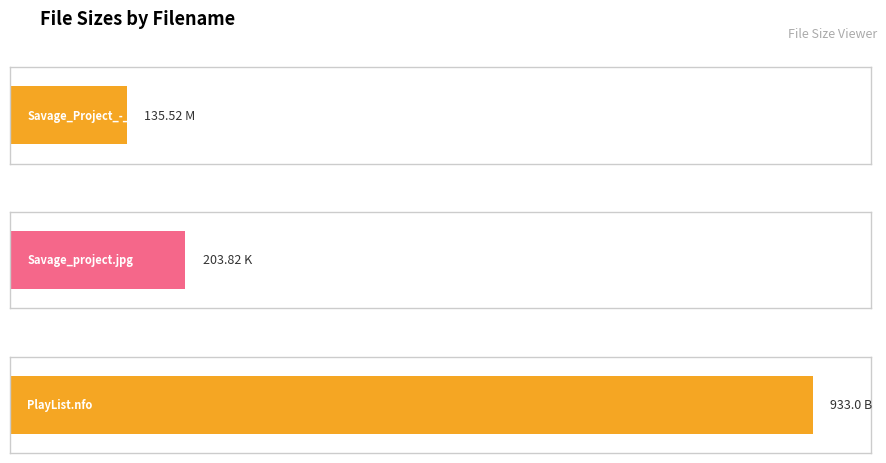

List the labels in order of value, smallest first.

Savage_Project_-_StereoTrip_016.mp3, Savage_project.jpg, PlayList.nfo